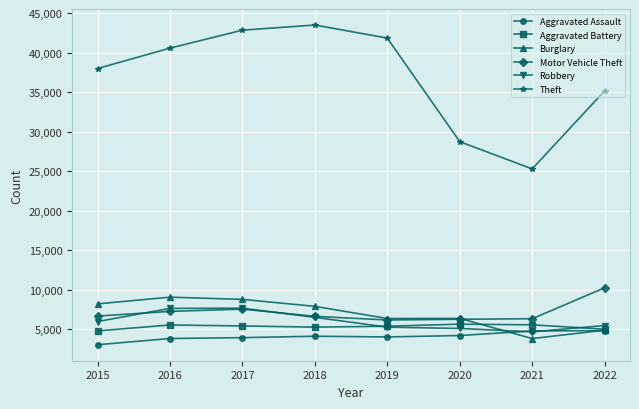

True or false: Aggravated Assault and Motor Vehicle Theft cross at least once.

False